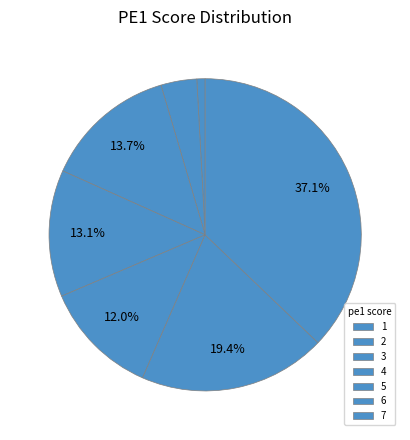

To the nearest percent, what percentage of the pie is 4?

13%